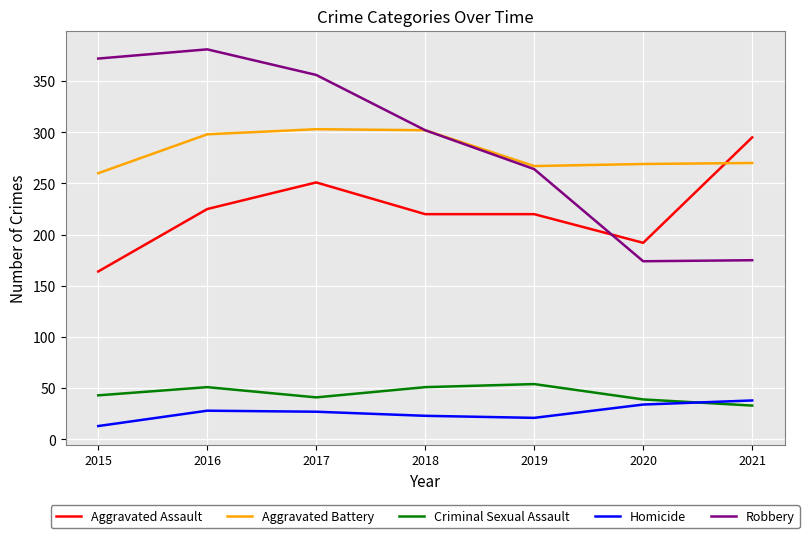

List the series in order of their peak value, lowest first.

Homicide, Criminal Sexual Assault, Aggravated Assault, Aggravated Battery, Robbery